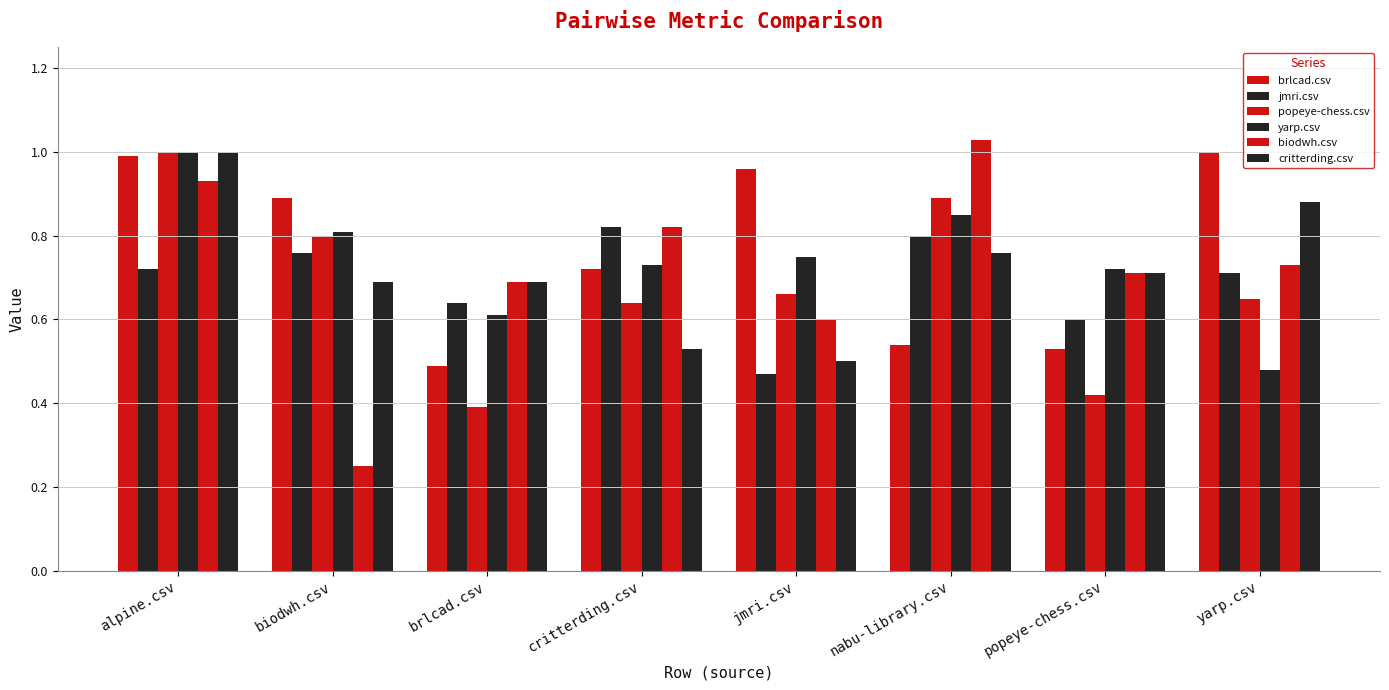

At how many categories does at least one series exceed 0?

8